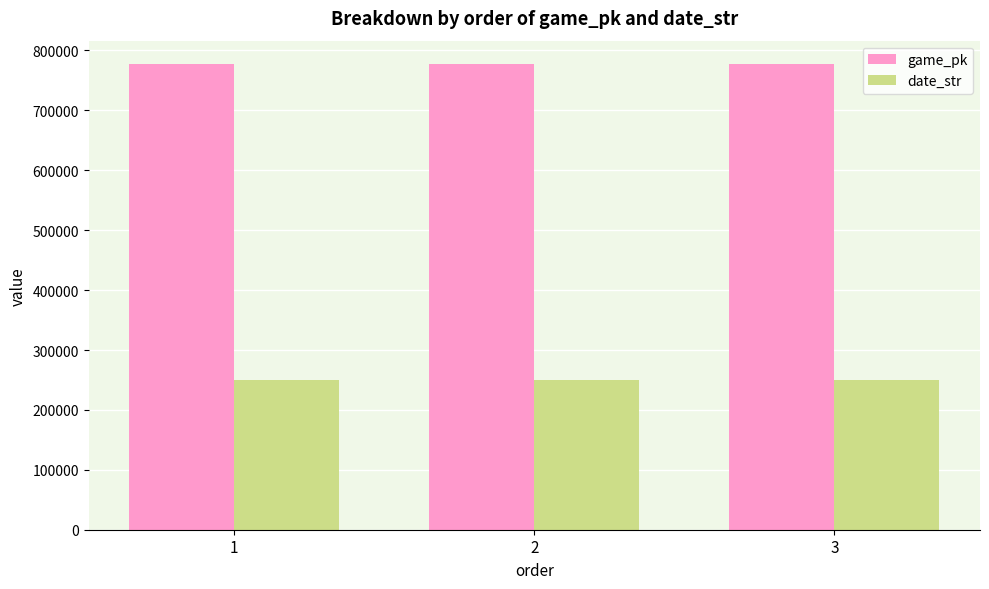

Rank the series by their average value, from highest to lowest.

game_pk, date_str